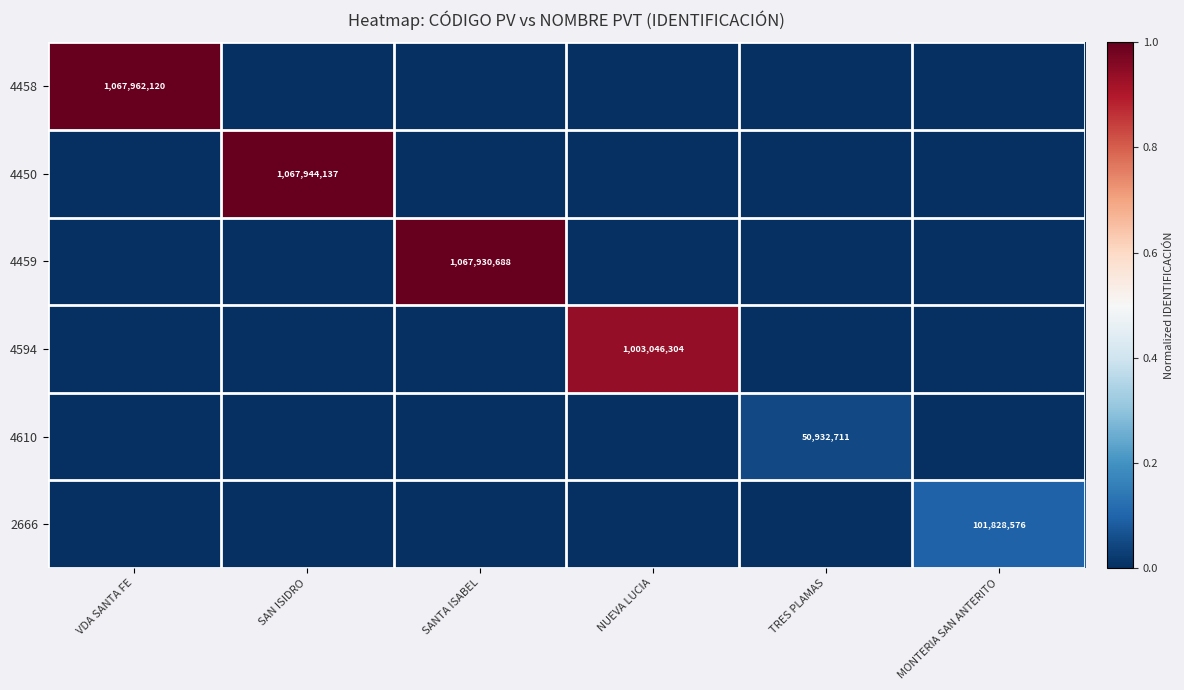

The 4610 series shows 50932711 at TRES PLAMAS. True or false?

True